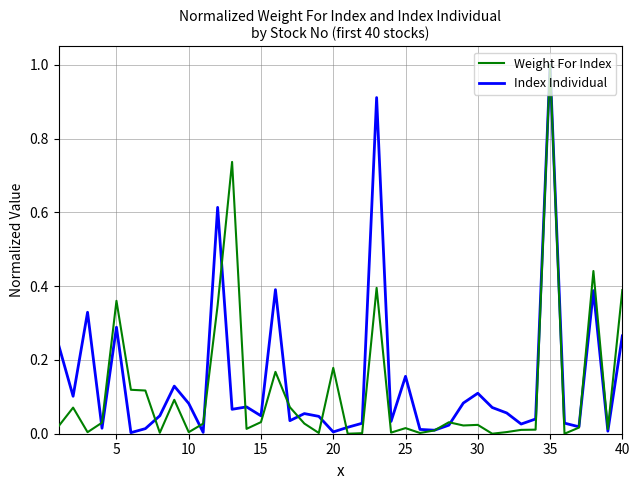

Which series has the largest range (max minus min)?

Weight For Index